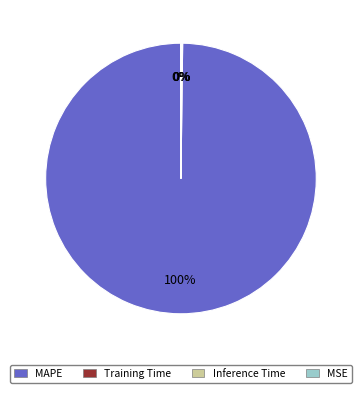

Does any single category account for the majority?

Yes